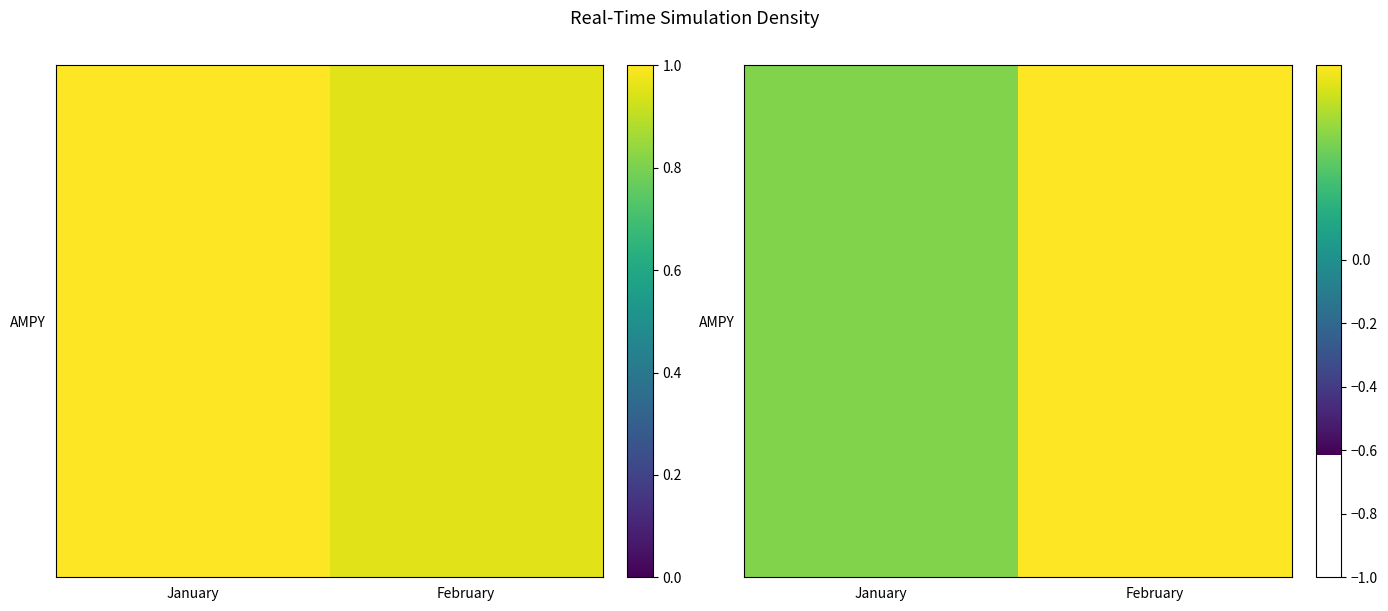

True or false: the data shows 0.6 at February.

True